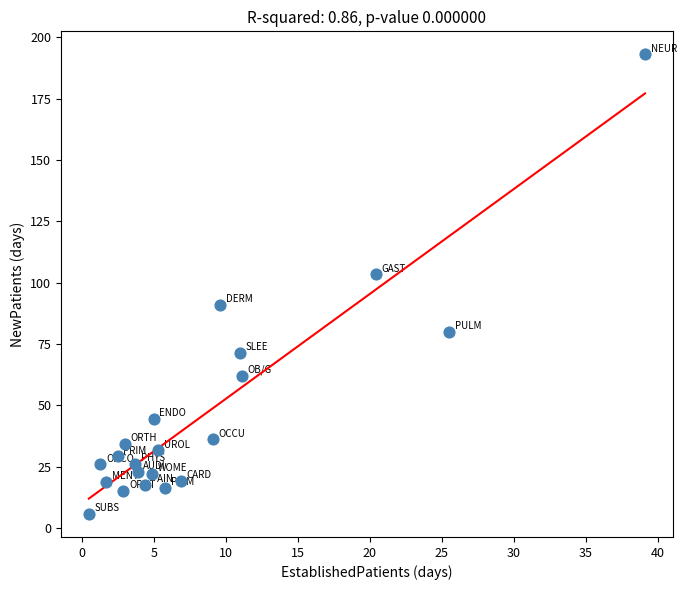

What Y value in the scatter plot is closest to 99?

103.4